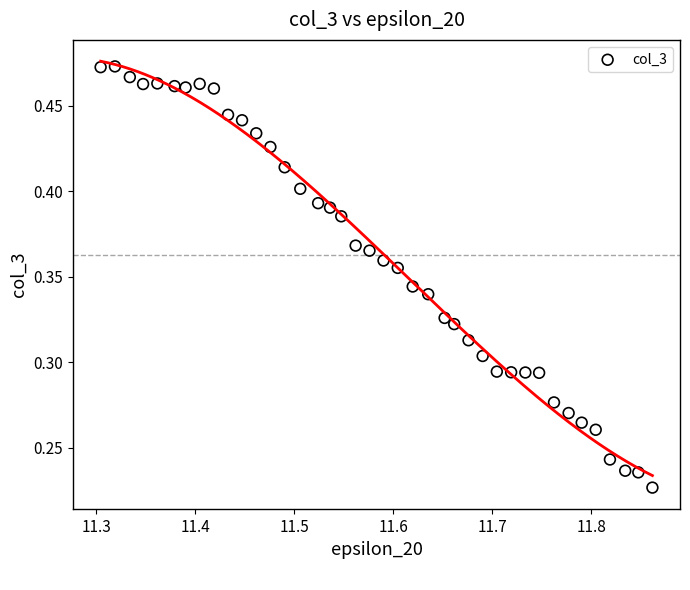

What is the range of X values (max minus min)?

0.6